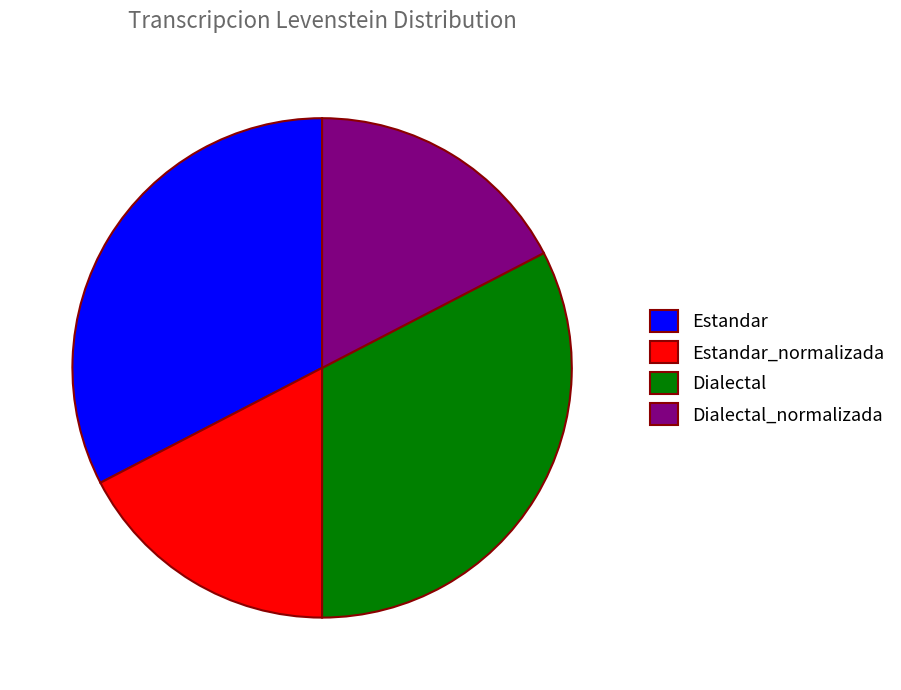

Is there a majority slice in this chart?

No